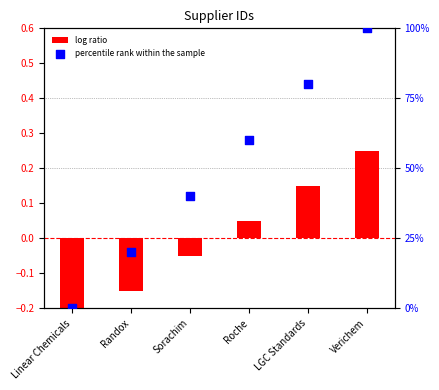

What are all the series names shown in the legend?

log ratio, percentile rank within the sample